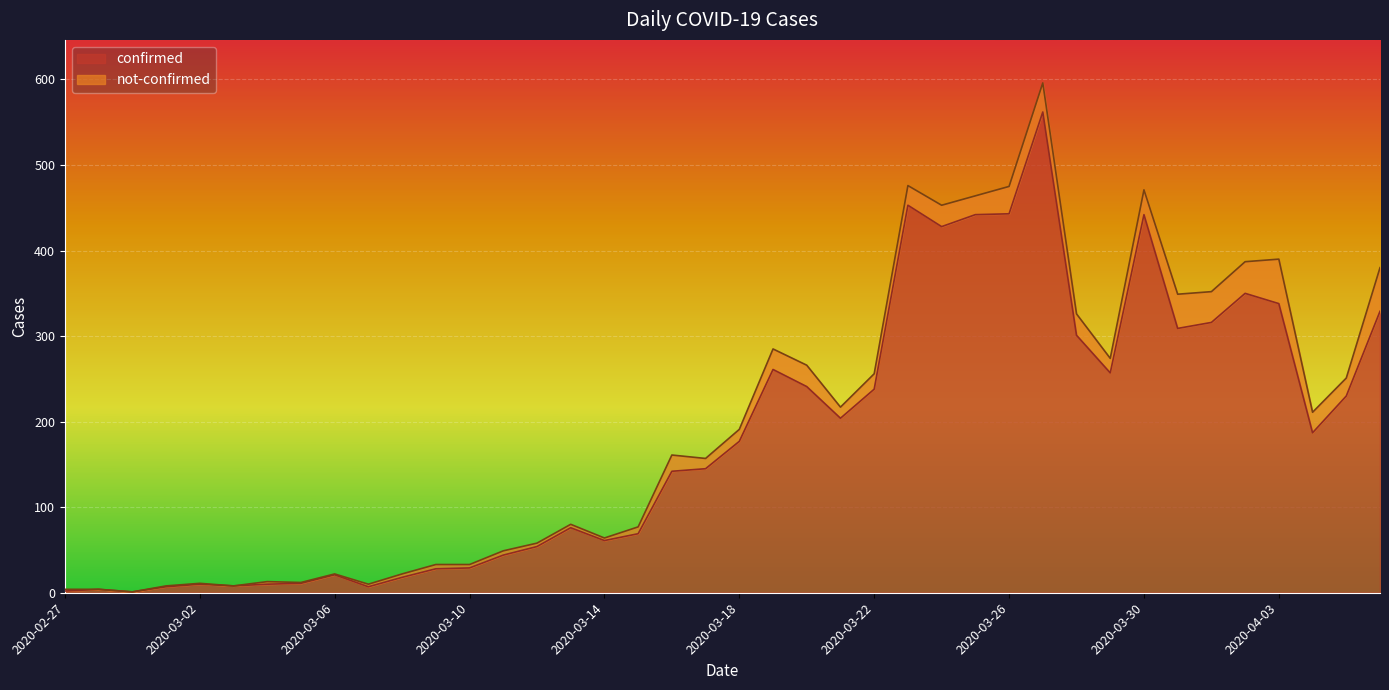

True or false: the data shows 145 at 2020-03-17.

True